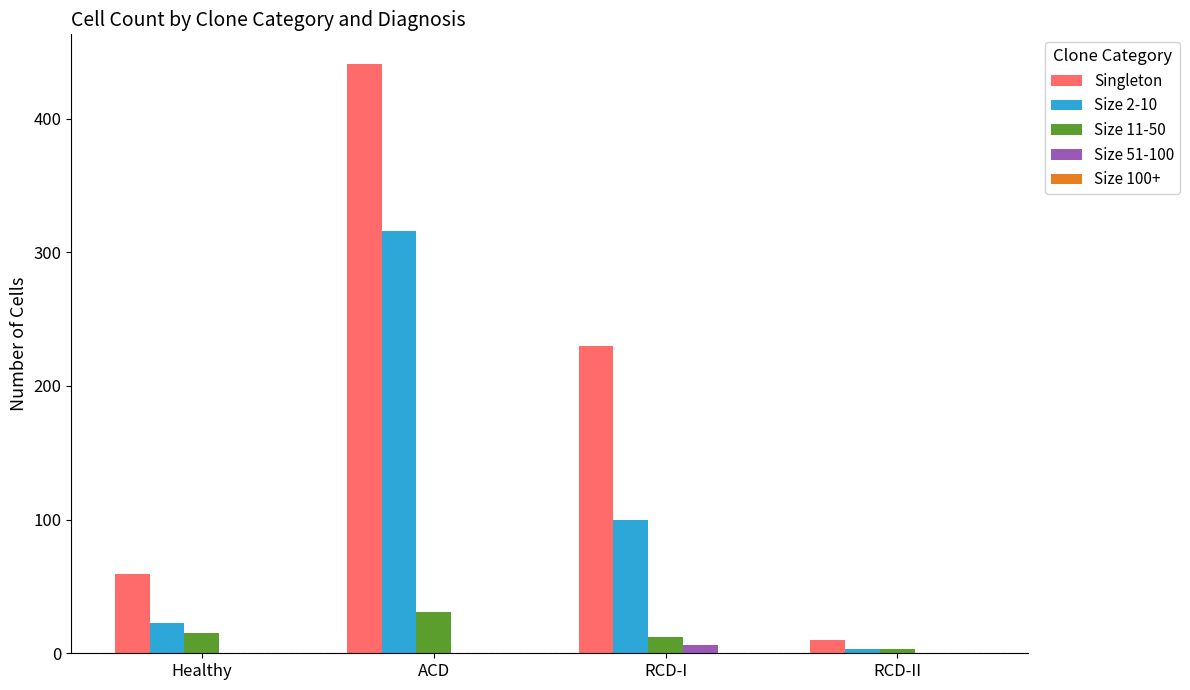

What is the sum of all Singleton values?

740